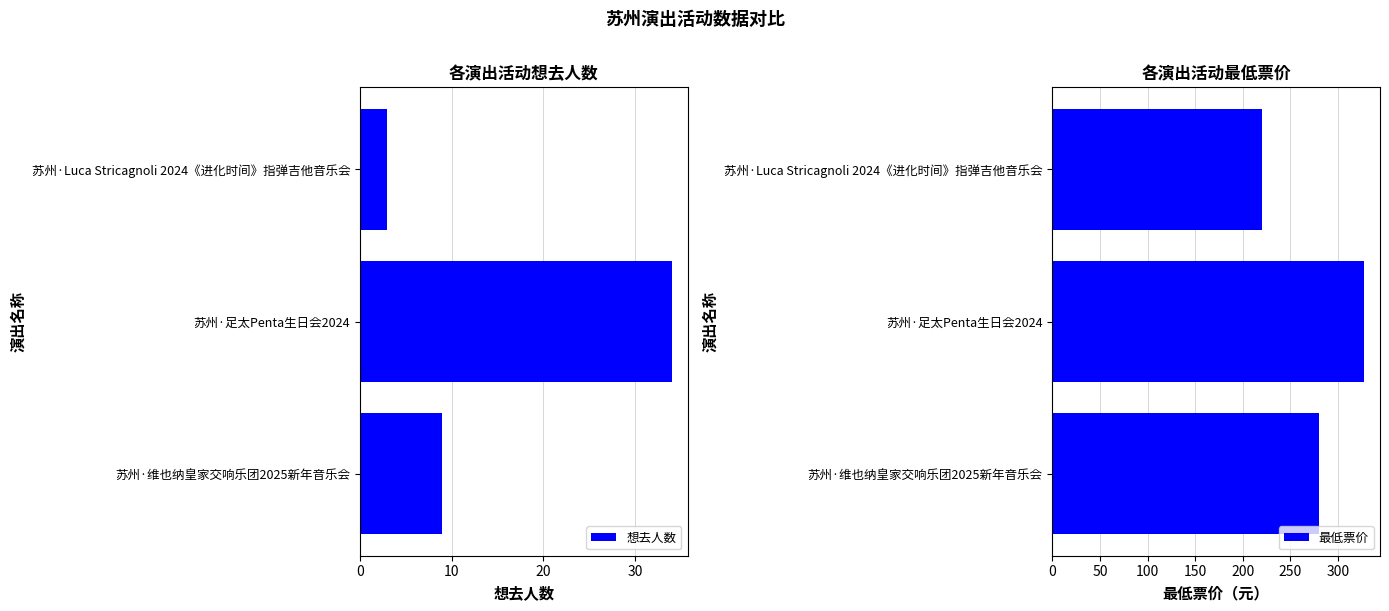

Reading left to right, extract all data points from this chart.

想去人数: 3	34	9
最低票价: 220	328	280